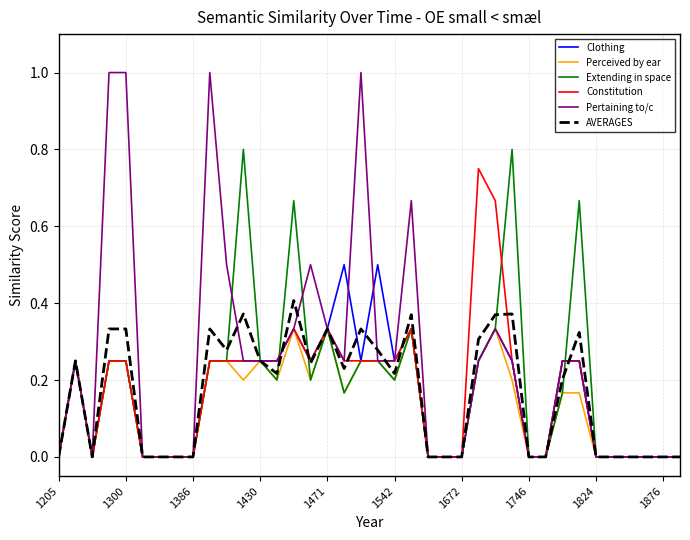

Rank the series by their maximum value, from lowest to highest.

Perceived by ear, AVERAGES, Clothing, Constitution, Extending in space, Pertaining to/c